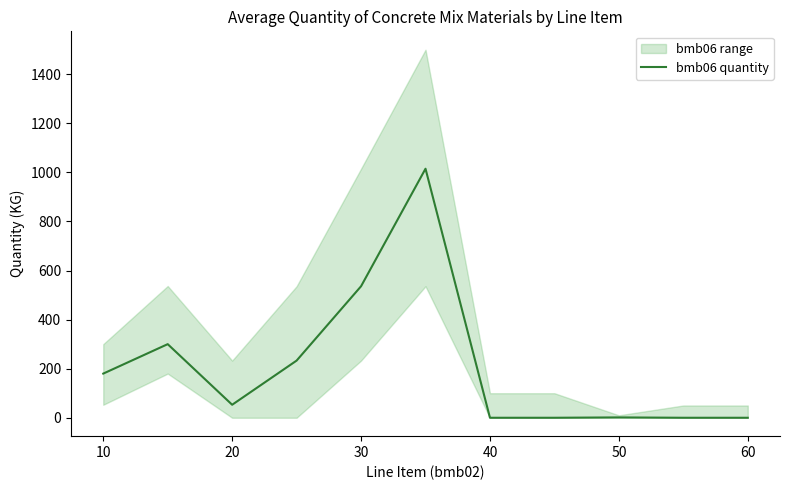

Does the chart display data point markers on the line(s)?

No